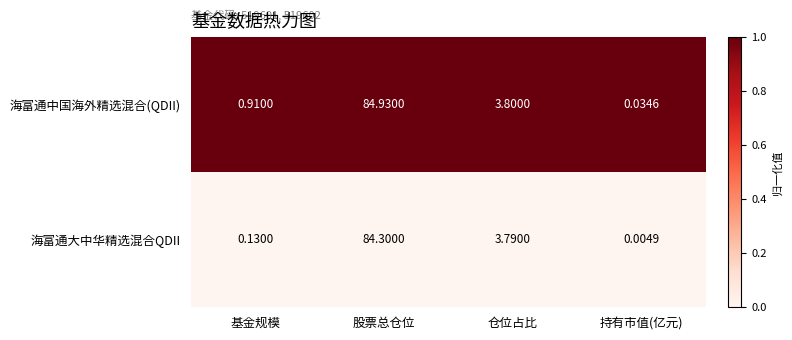

Where does the 海富通大中华精选混合QDII series first go above 3?

股票总仓位